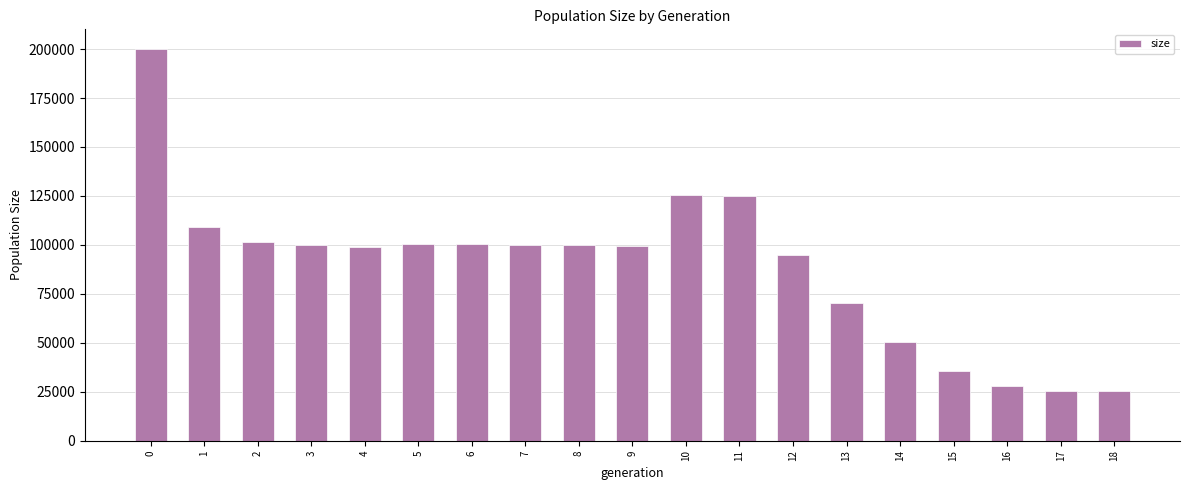

What is the change in value from 0 to 2?

-98603